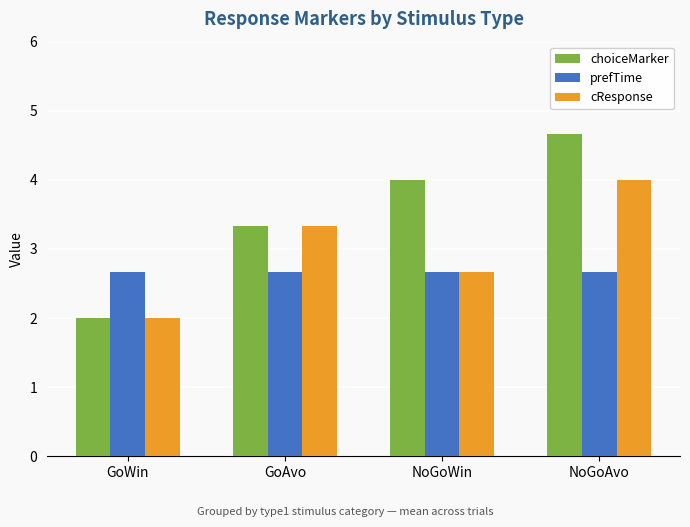

What is the minimum value shown in the chart?

2.0